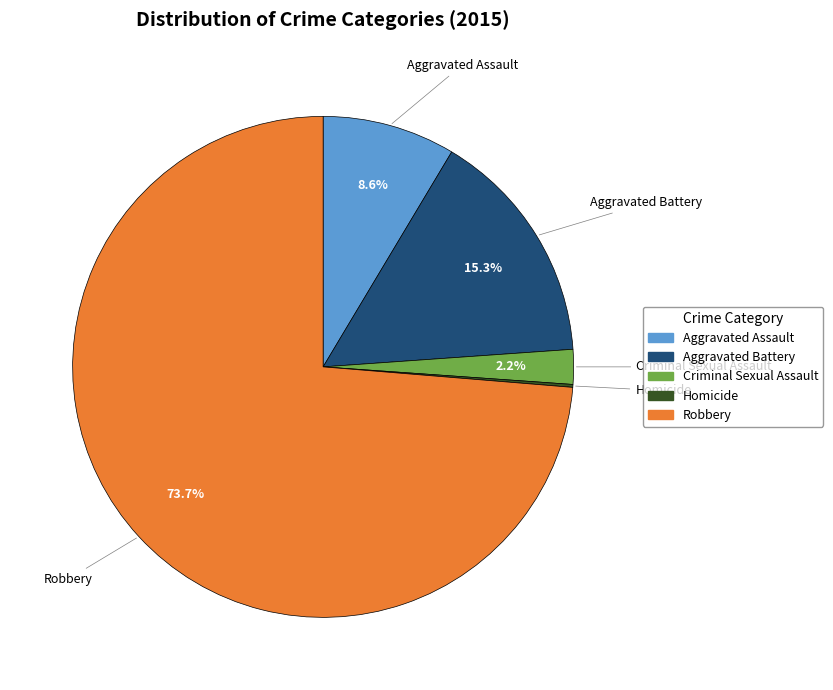

Which slice is the largest?

Robbery